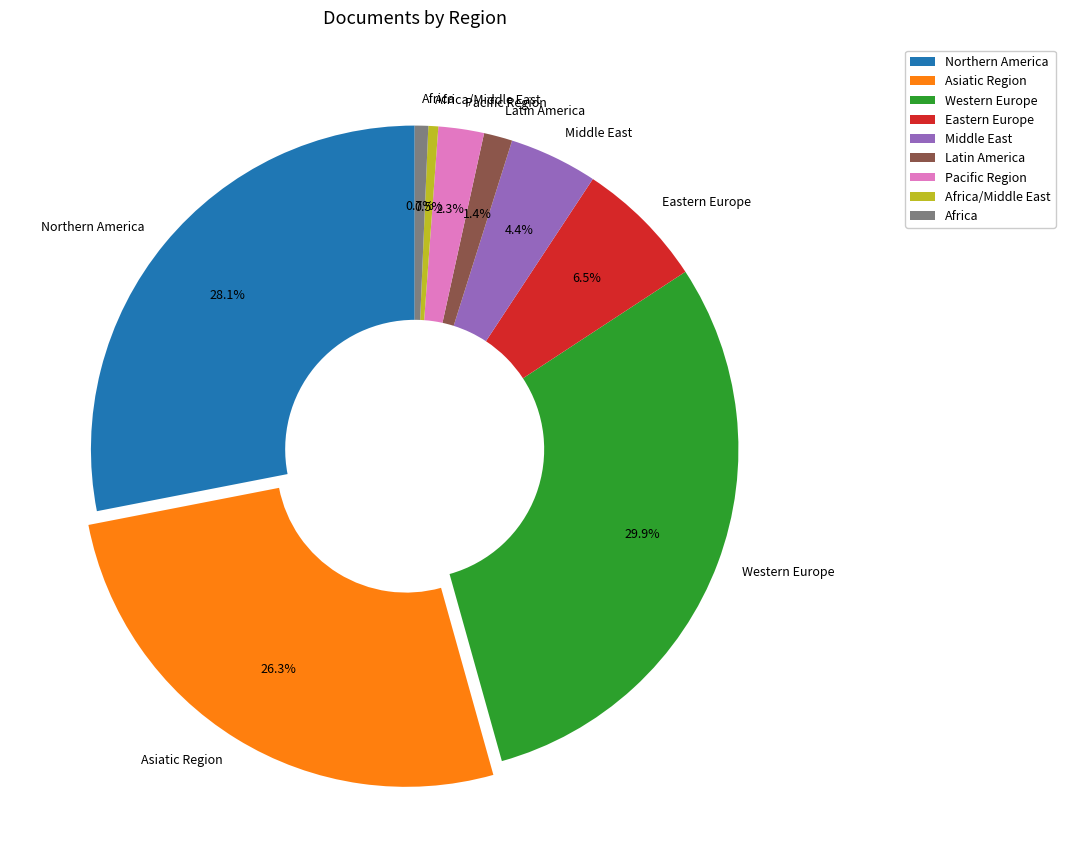

Approximately how many times larger is the value at Pacific Region compared to Middle East?

0.5